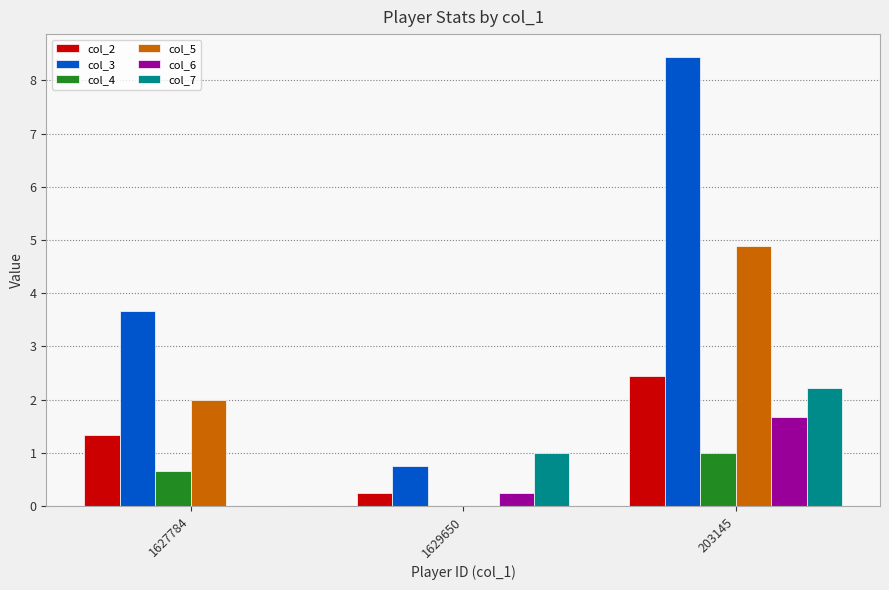

Is the value of col_3 at 1627784 greater than the value of col_2 at 1629650?

Yes